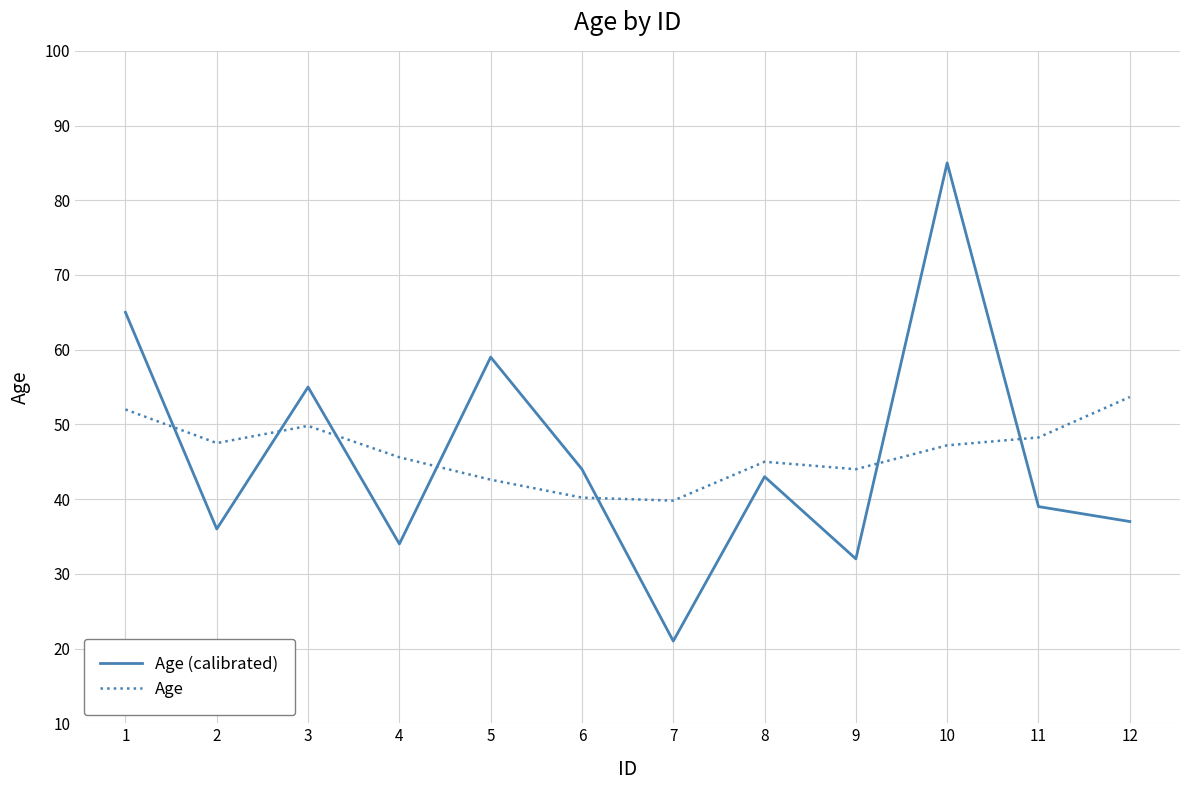

Between which two adjacent categories do Age (calibrated) and Age first intersect?

1 and 2